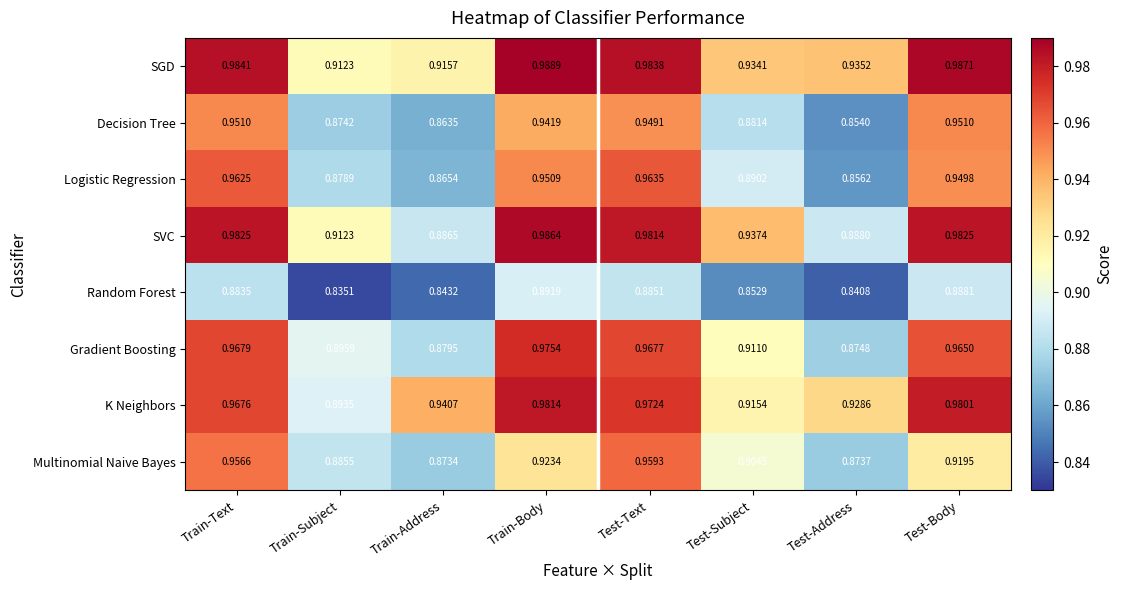

At Test-Subject, list the series in order from largest to smallest.

SVC, SGD, K Neighbors, Gradient Boosting, Multinomial Naive Bayes, Logistic Regression, Decision Tree, Random Forest